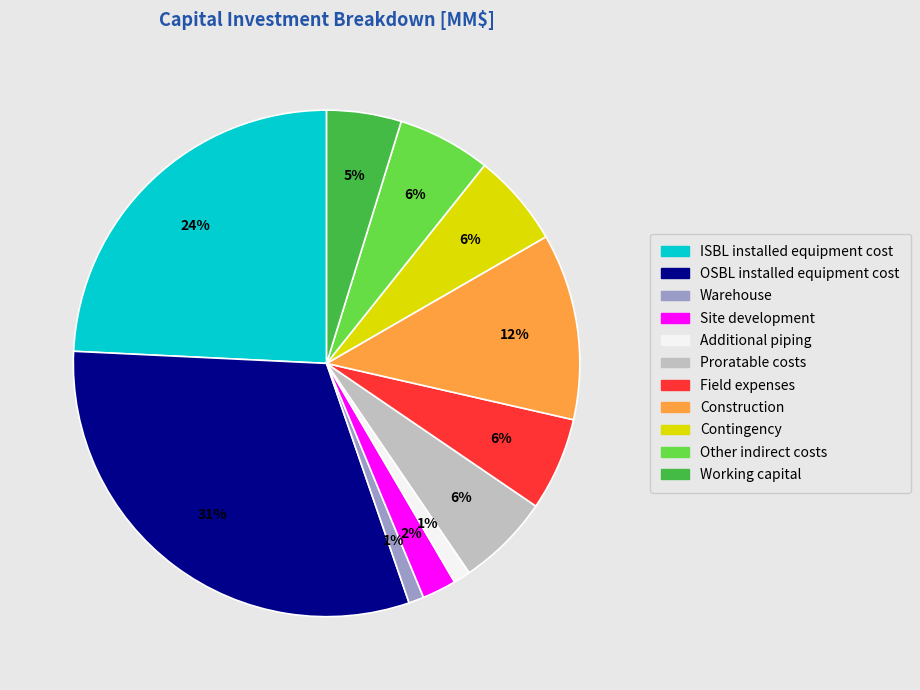

To the nearest percent, what is the combined percentage of Working capital and Construction?

17%